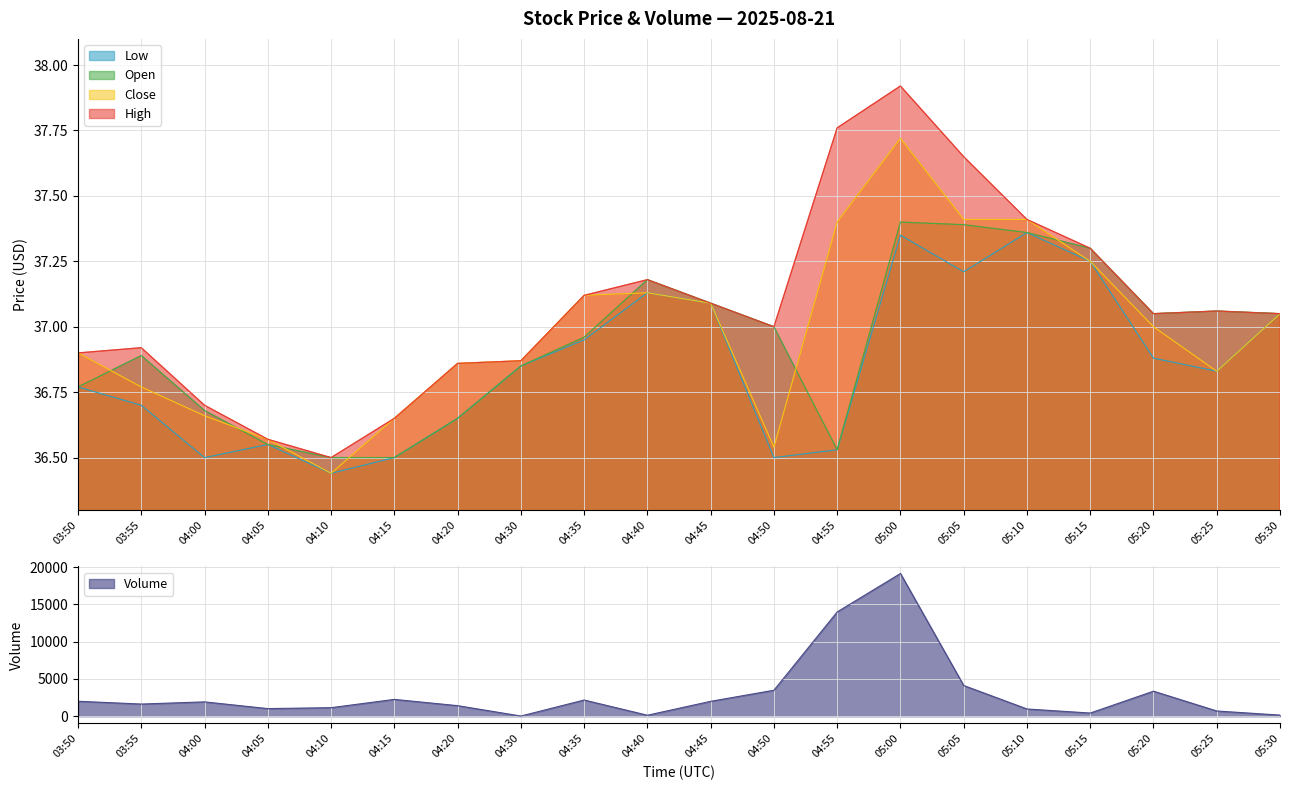

What is the difference between the maximum and minimum values in the High series?

1.4